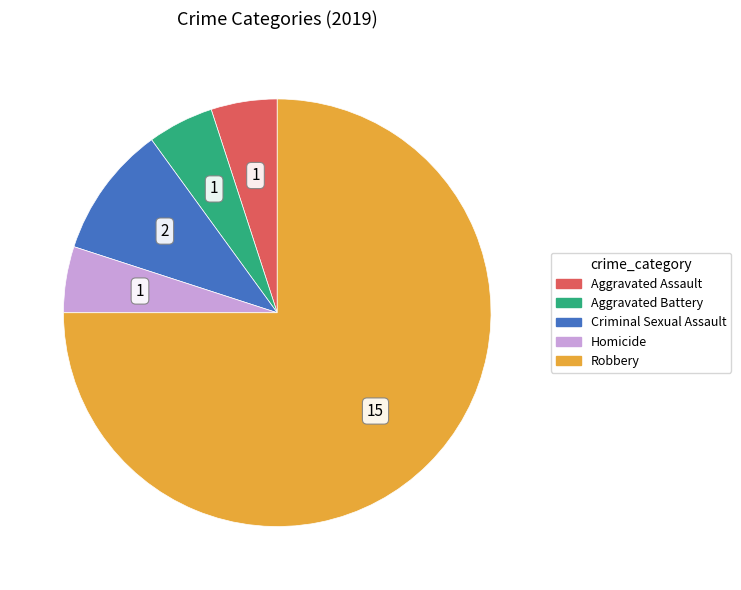

How many segments does this pie chart have?

5